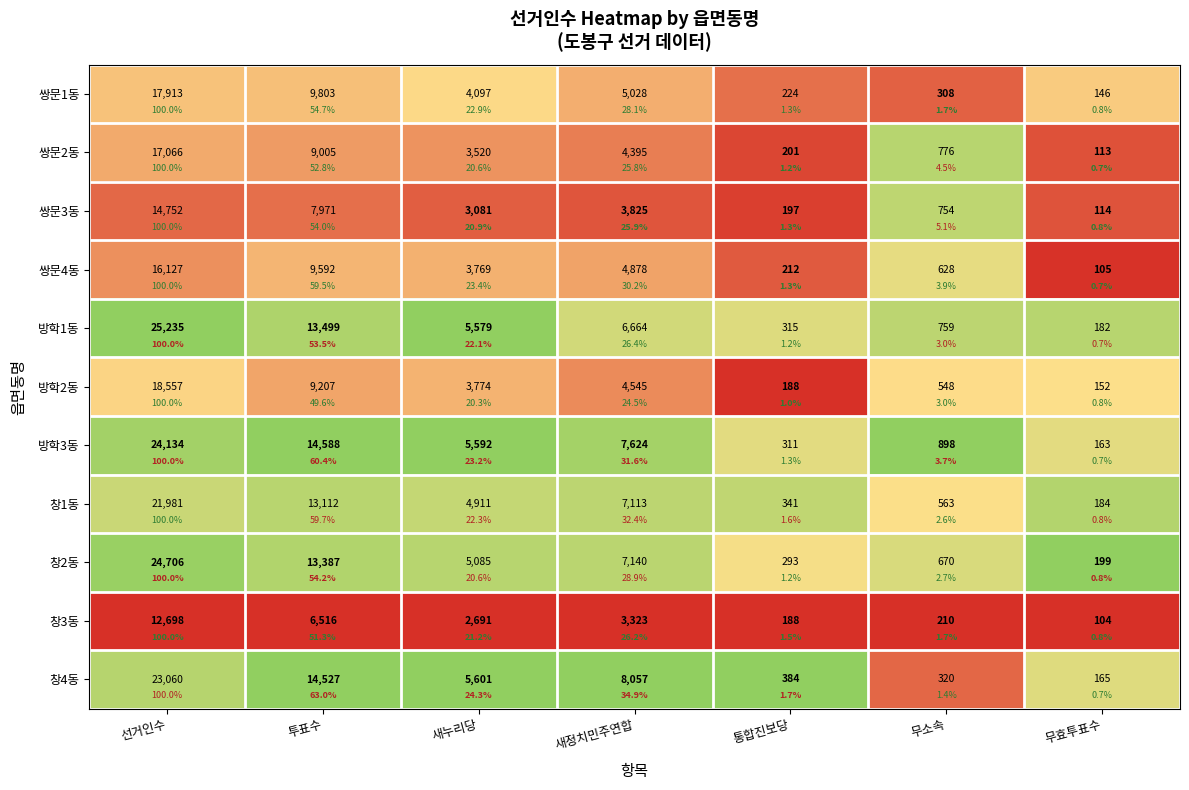

Is it true that 쌍문3동 equals 0.3 at 투표수?

False